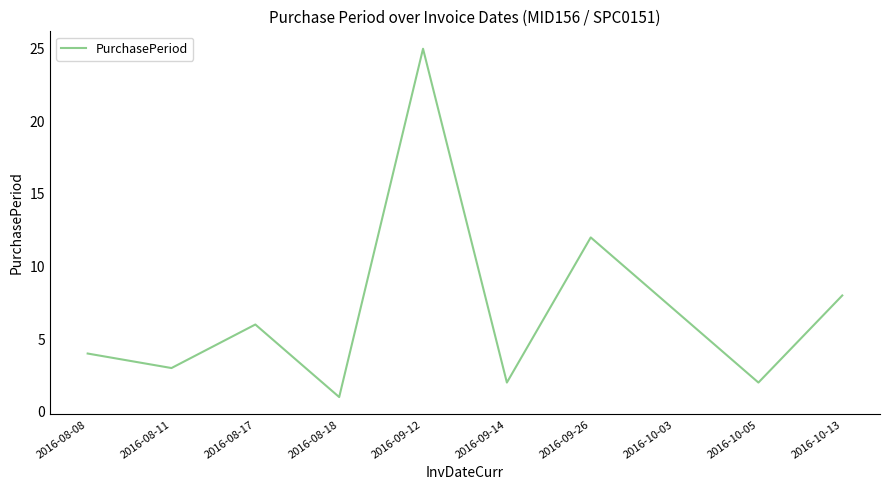

Reading left to right, list all the values displayed in this chart.

4	3	6	1	25	2	12	7	2	8